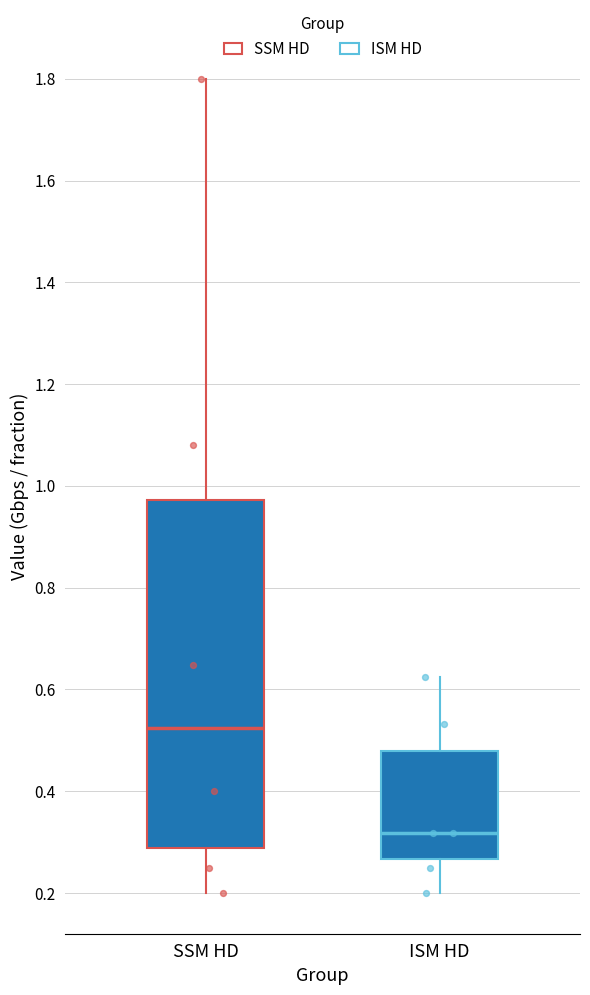

Which box's median line is the highest?

SSM HD